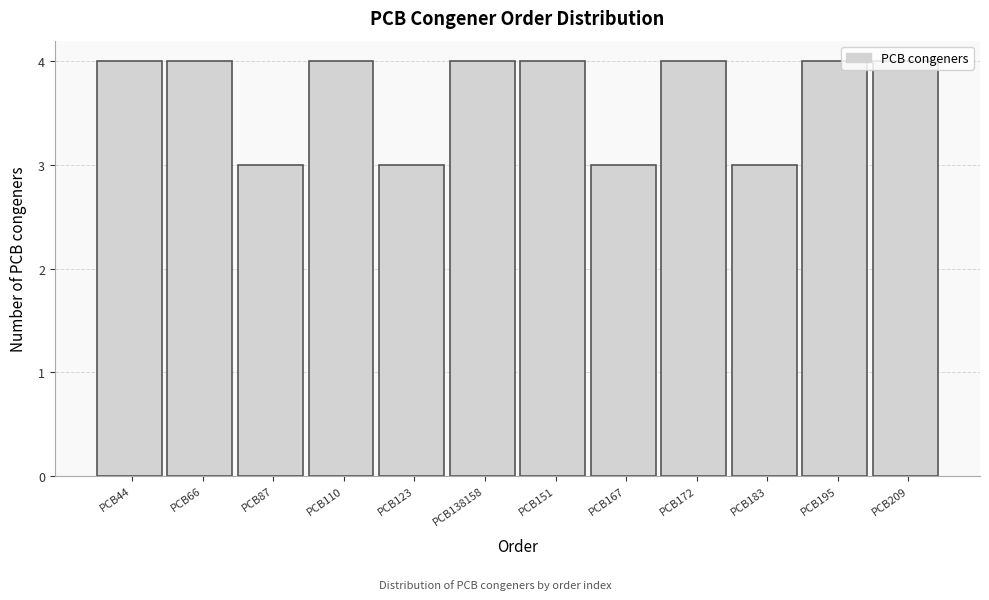

What is the average value?

4